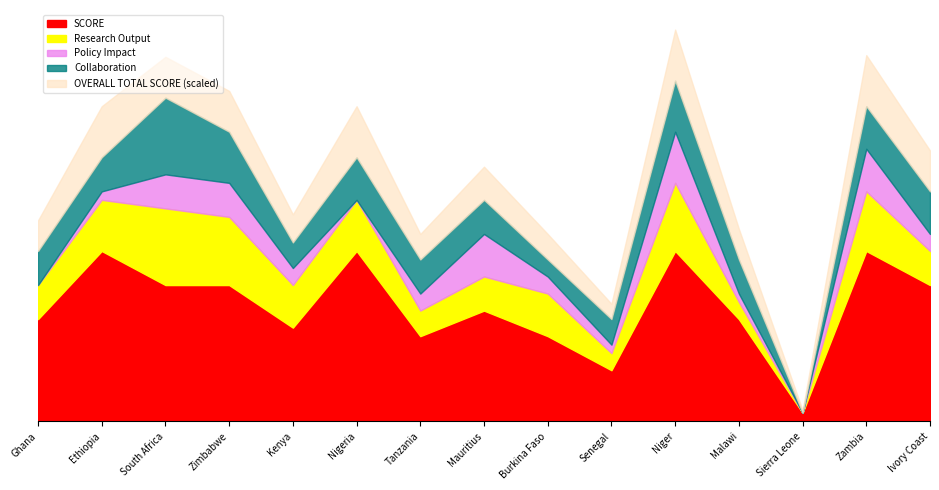

What is the average value of the Policy Impact series?

2